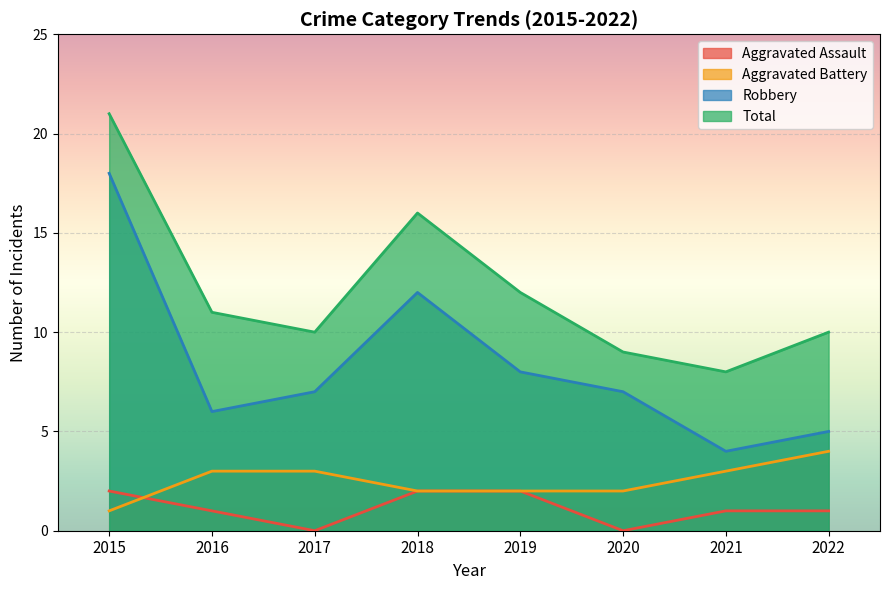

At which label does Total reach its peak?

2015